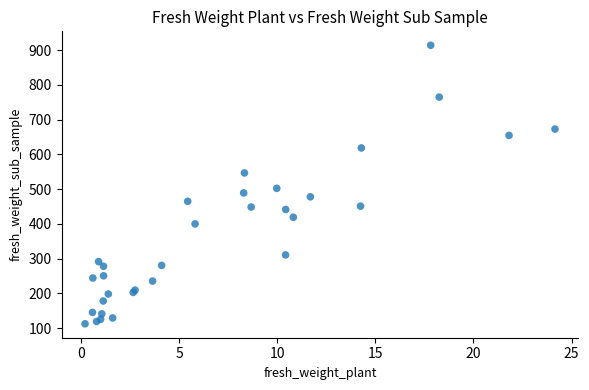

What Y value in the scatter plot is closest to 513?

502.3